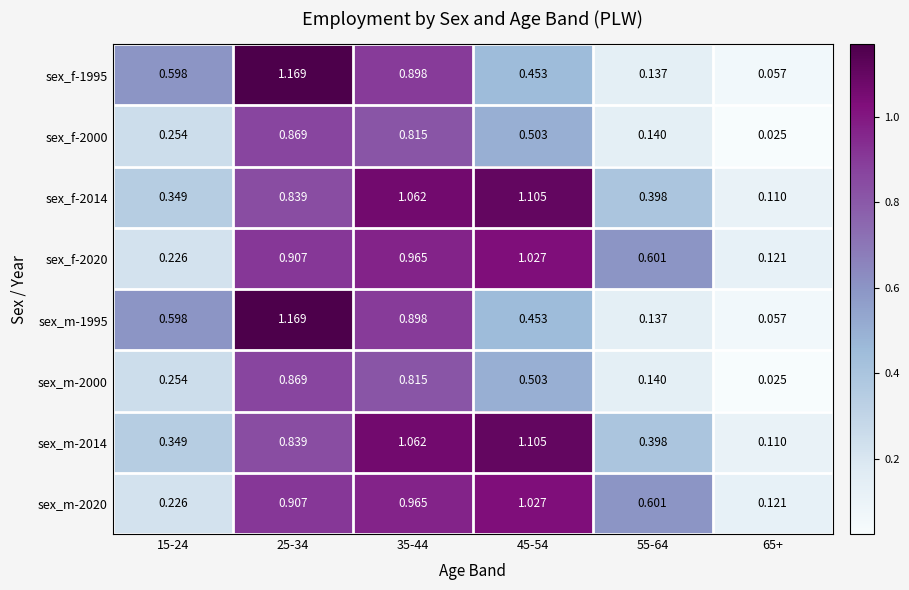

Which category has the highest value across all series?

25-34